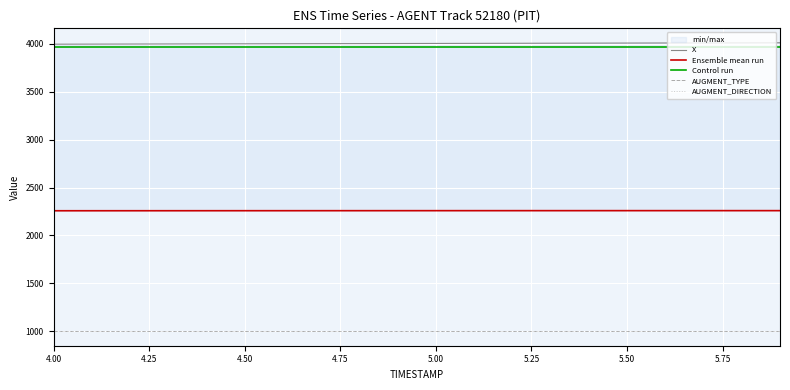

True or false: X has a value of 1613.0 at 5.75.

False